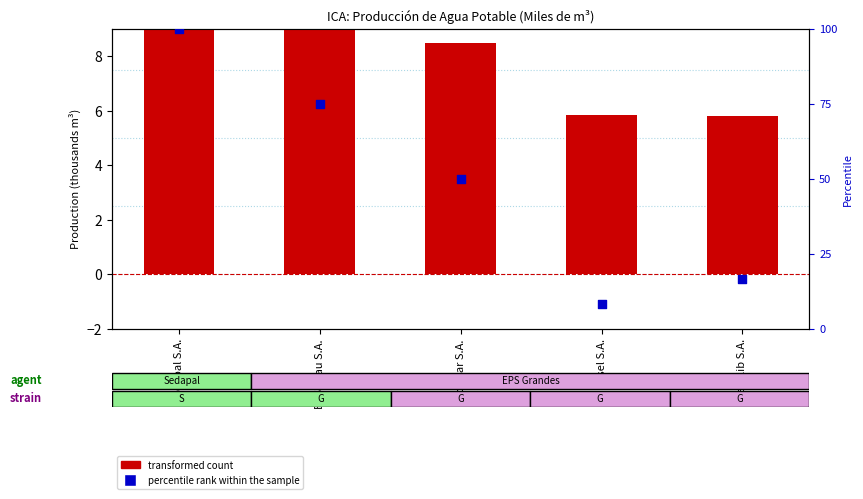

What are all the series names shown in the legend?

transformed count, percentile rank within the sample